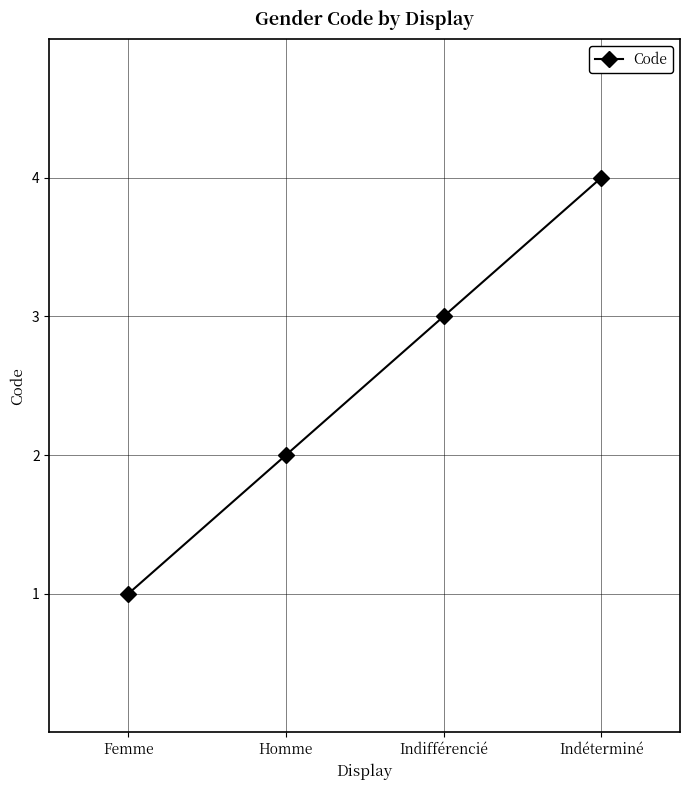

What is the change in value from Femme to Indéterminé?

+3